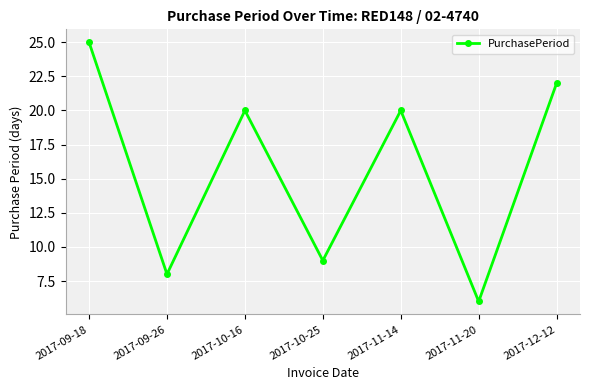

What is the label of the 4th point from the right?

2017-10-25